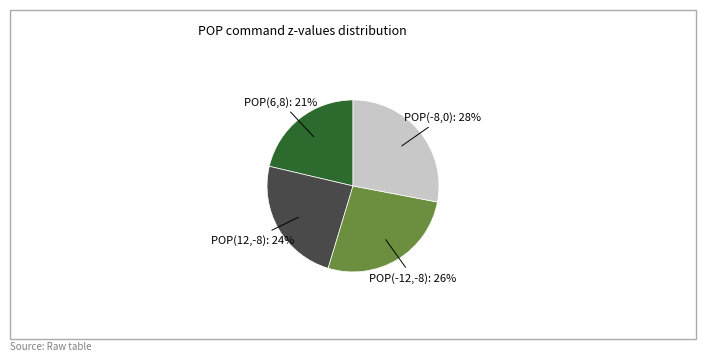

How many slices are in this pie chart?

4